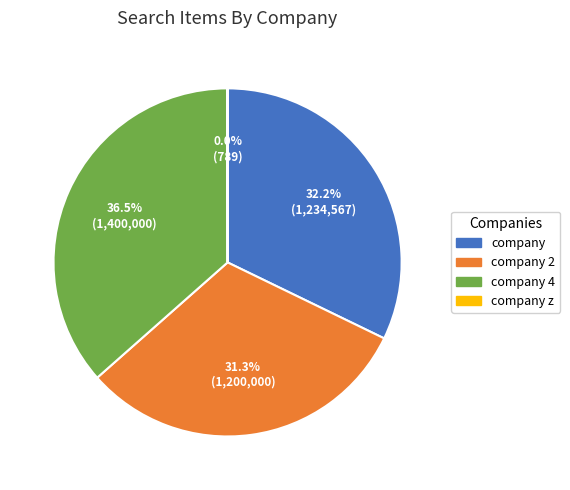

The company 2 slice represents 39% of the pie. True or false?

False